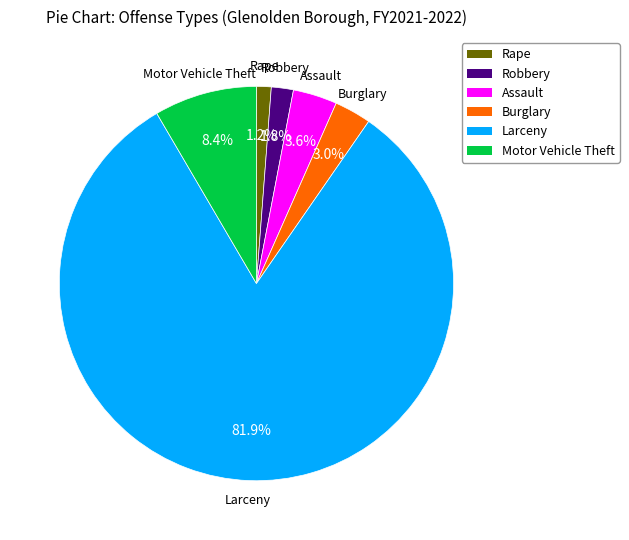

How many segments does this pie chart have?

6